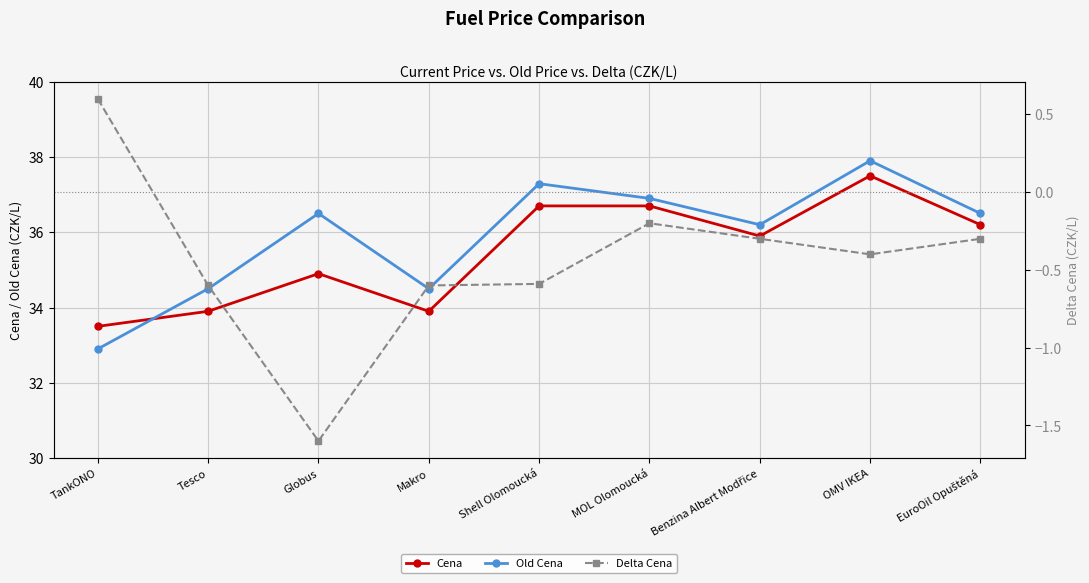

Does the chart display data point markers on the line(s)?

Yes